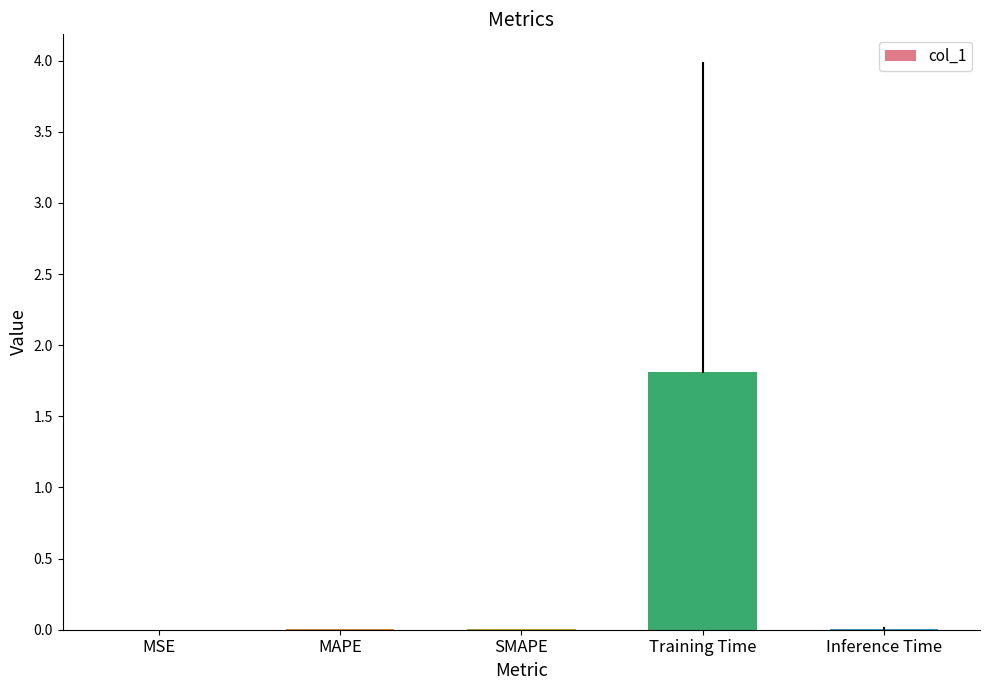

What value does the data have at Training Time?

1.8